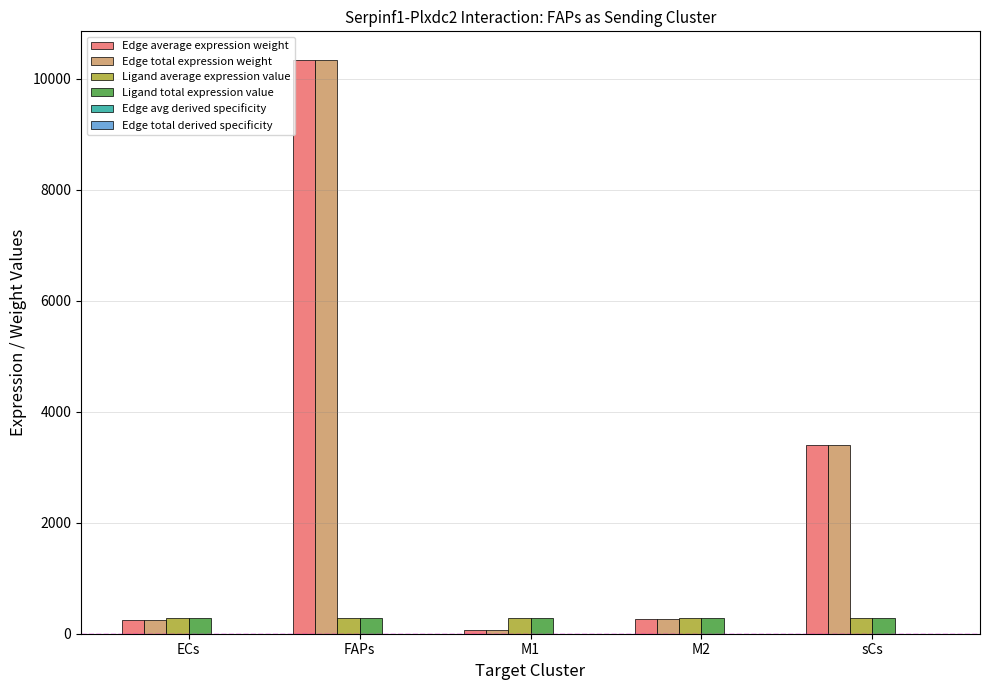

At which label does Edge total expression weight reach its peak?

FAPs